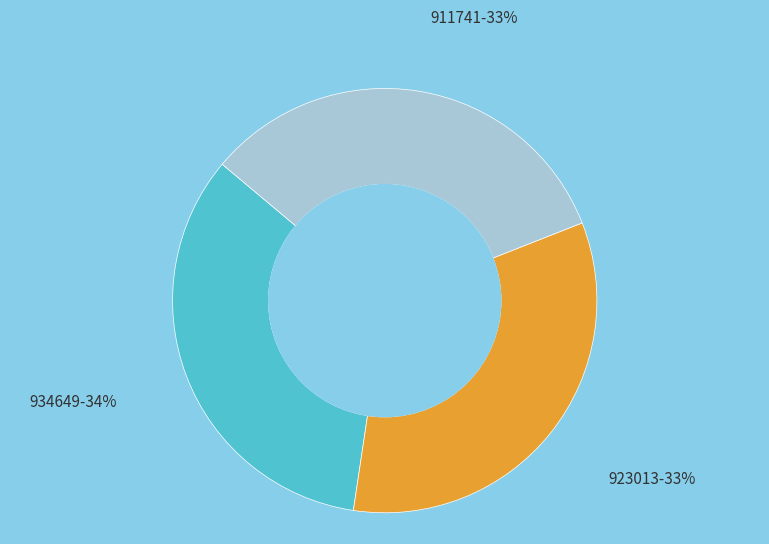

Does any single category account for the majority?

No